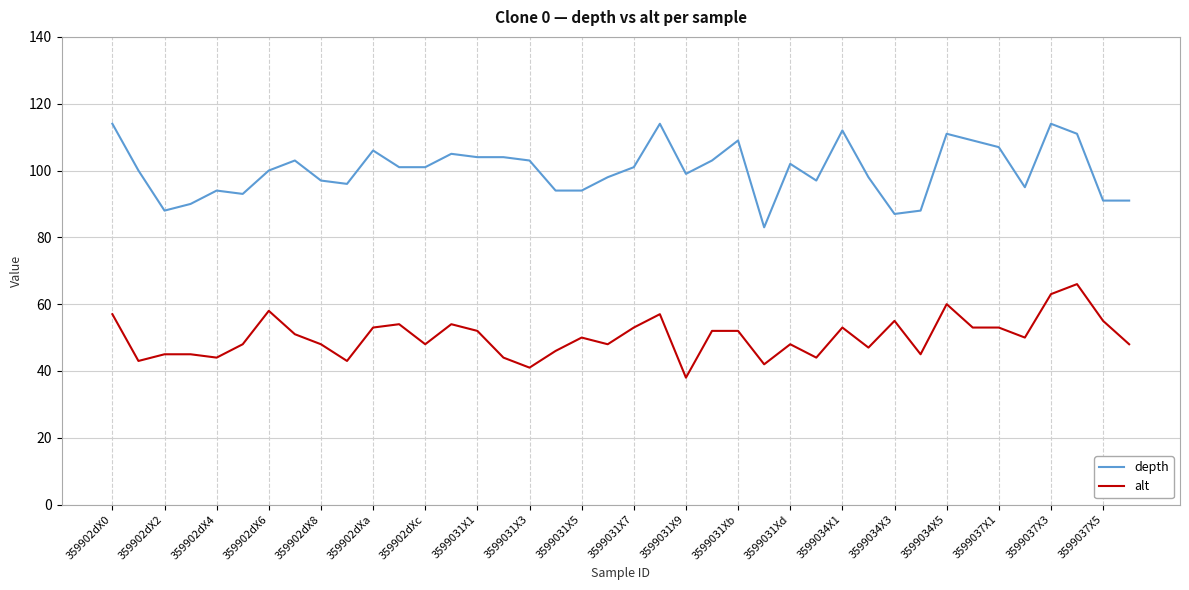

True or false: alt and depth cross at least once.

False